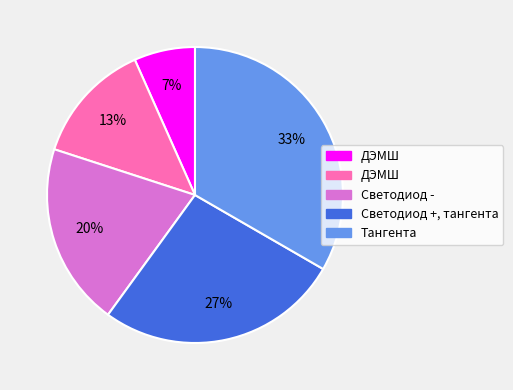

To the nearest percent, what is the average slice percentage?

20%